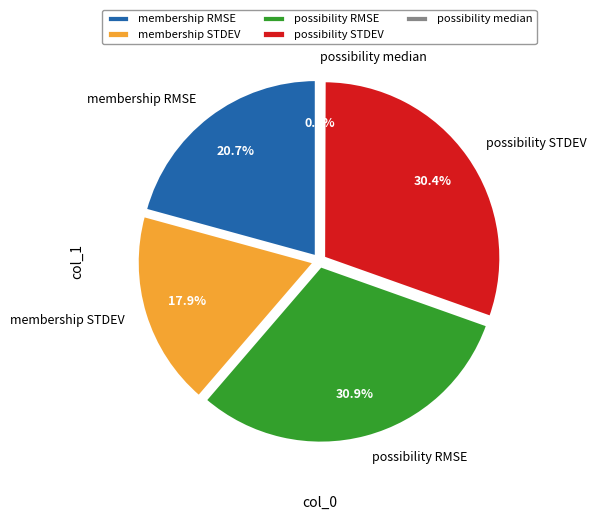

What is the smallest slice in the pie chart?

possibility median